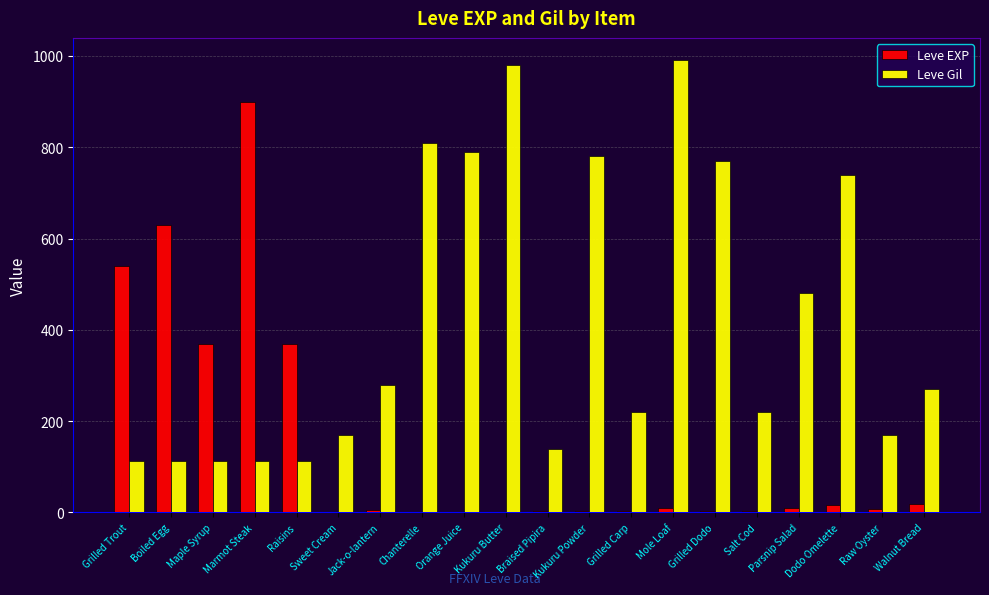

Does the chart contain stacked bars?

No